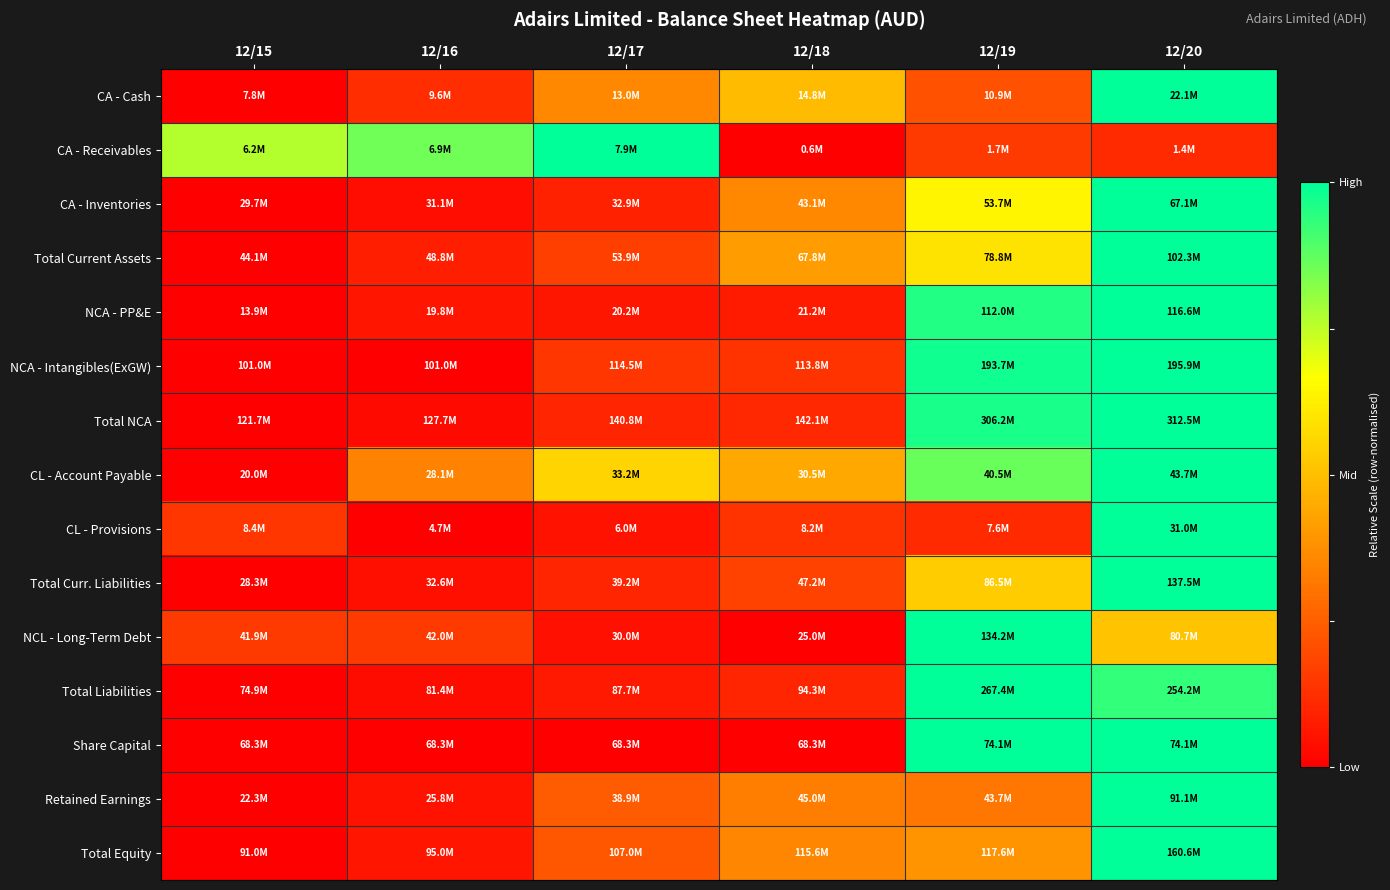

Reading left to right, transcribe all the data shown in this chart.

CA - Cash: 12/15=0.0	12/16=0.1	12/17=0.4	12/18=0.5	12/19=0.2	12/20=1.0
CA - Receivables: 12/15=0.8	12/16=0.9	12/17=1.0	12/18=0.0	12/19=0.2	12/20=0.1
CA - Inventories: 12/15=0.0	12/16=0.0	12/17=0.1	12/18=0.4	12/19=0.6	12/20=1.0
Total Current Assets: 12/15=0.0	12/16=0.1	12/17=0.2	12/18=0.4	12/19=0.6	12/20=1.0
NCA - PP&E: 12/15=0.0	12/16=0.1	12/17=0.1	12/18=0.1	12/19=1.0	12/20=1.0
NCA - Intangibles(ExGW): 12/15=0.0	12/16=0.0	12/17=0.1	12/18=0.1	12/19=1.0	12/20=1.0
Total NCA: 12/15=0.0	12/16=0.0	12/17=0.1	12/18=0.1	12/19=1.0	12/20=1.0
CL - Account Payable: 12/15=0.0	12/16=0.3	12/17=0.6	12/18=0.4	12/19=0.9	12/20=1.0
CL - Provisions: 12/15=0.1	12/16=0.0	12/17=0.1	12/18=0.1	12/19=0.1	12/20=1.0
Total Curr. Liabilities: 12/15=0.0	12/16=0.0	12/17=0.1	12/18=0.2	12/19=0.5	12/20=1.0
NCL - Long-Term Debt: 12/15=0.2	12/16=0.2	12/17=0.0	12/18=0.0	12/19=1.0	12/20=0.5
Total Liabilities: 12/15=0.0	12/16=0.0	12/17=0.1	12/18=0.1	12/19=1.0	12/20=0.9
Share Capital: 12/15=0.0	12/16=0.0	12/17=0.0	12/18=0.0	12/19=1.0	12/20=1.0
Retained Earnings: 12/15=0.0	12/16=0.0	12/17=0.2	12/18=0.3	12/19=0.3	12/20=1.0
Total Equity: 12/15=0.0	12/16=0.1	12/17=0.2	12/18=0.4	12/19=0.4	12/20=1.0